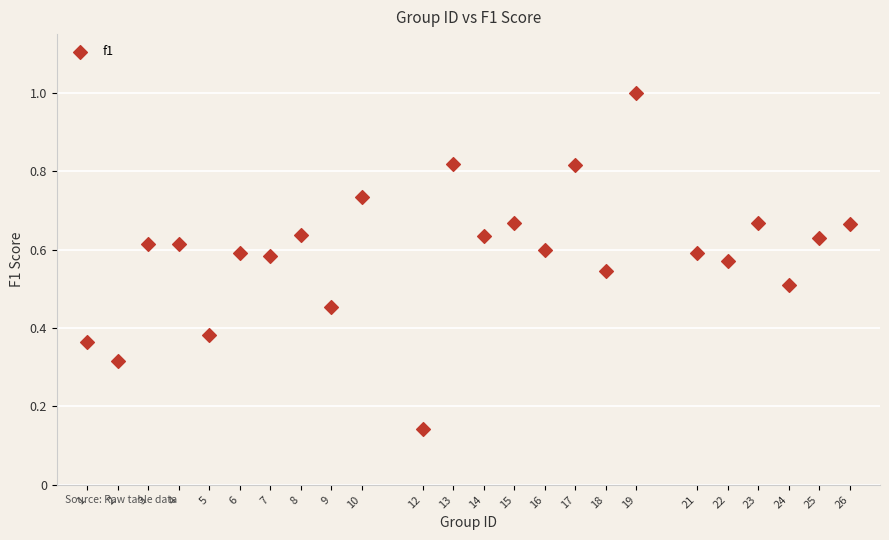

What is the range of X values (max minus min)?

25.0